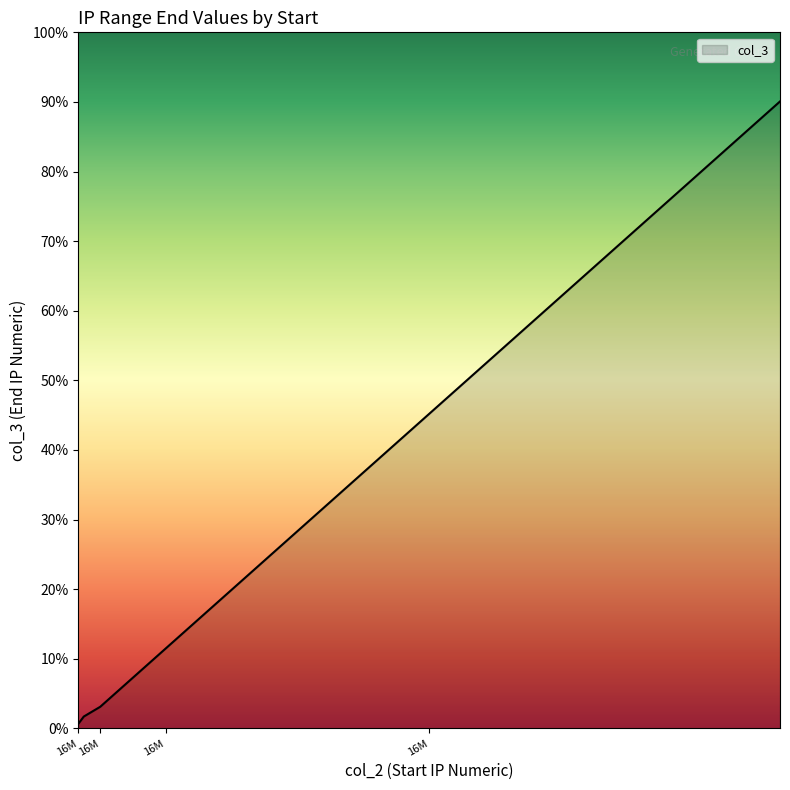

Which label corresponds to the largest value in the chart?

16809984